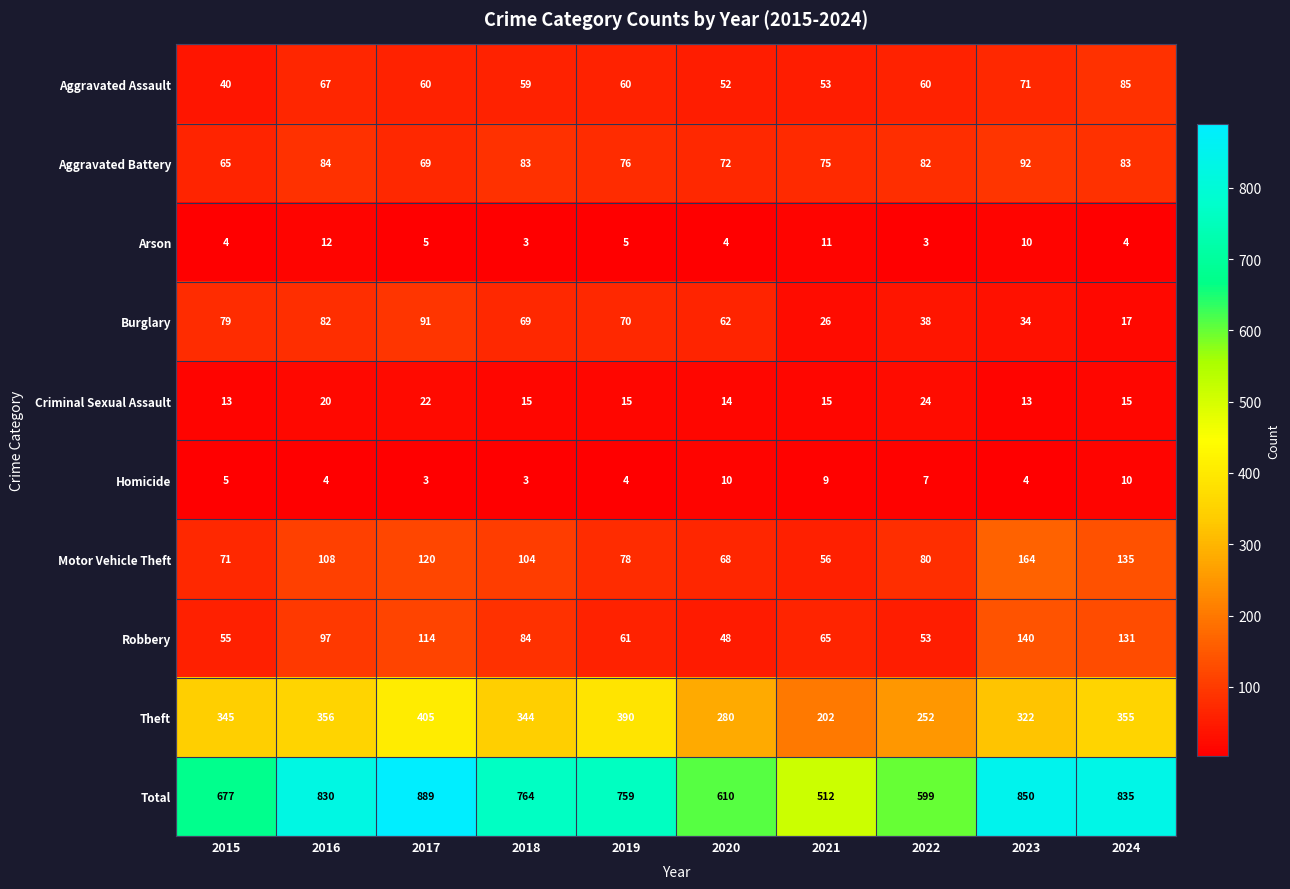

The value of Total at 2023 is 1453. True or false?

False